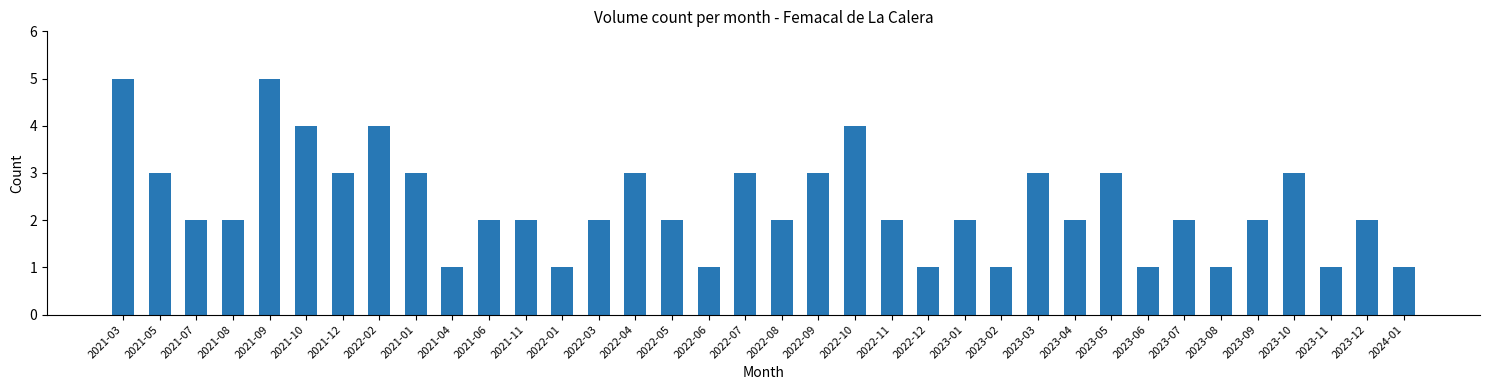

How many values are between 2 and 3?

22